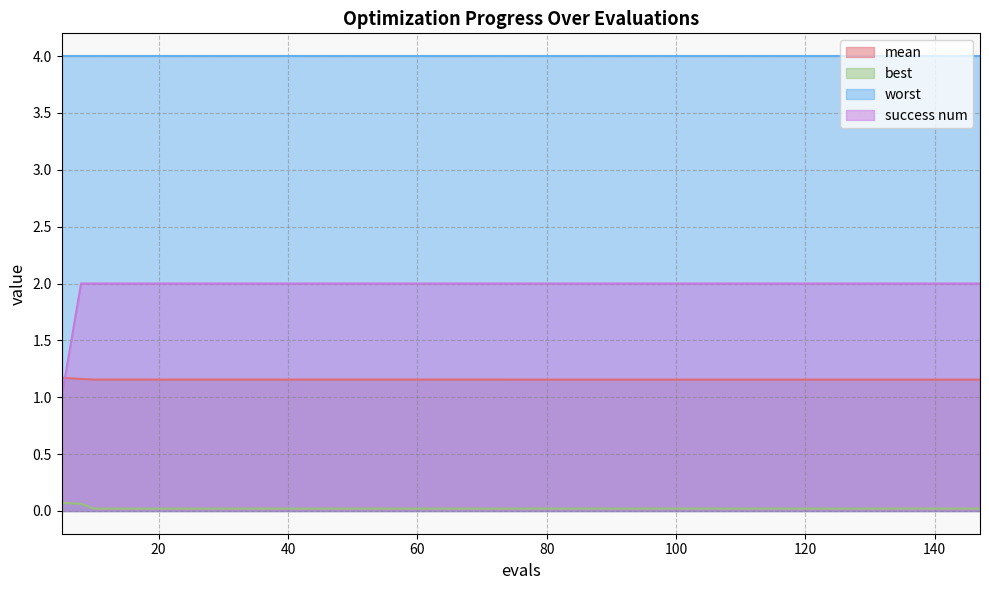

True or false: success num has more than 1 interior local peaks.

False